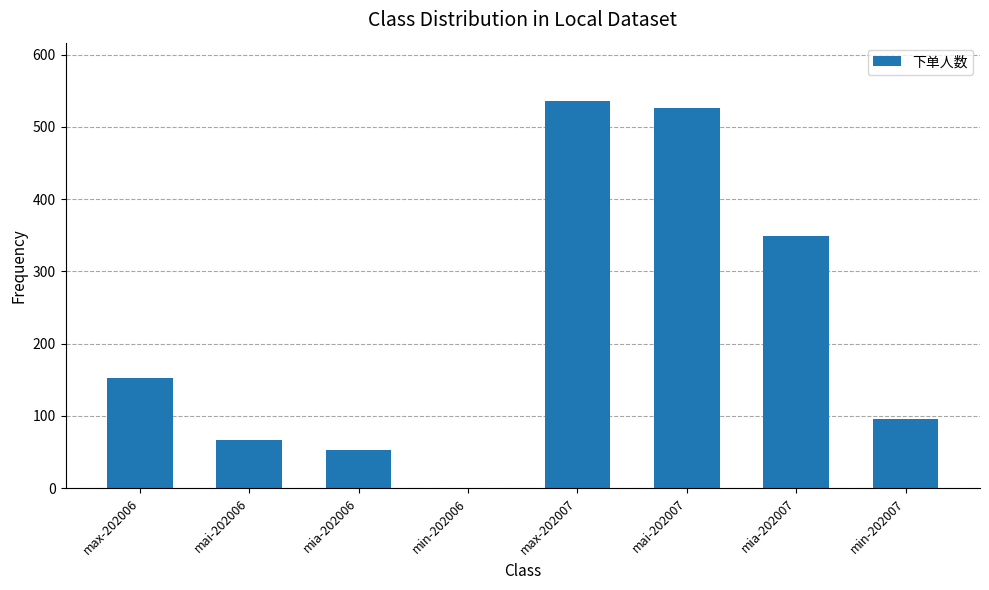

What is the maximum value shown in the chart?

536